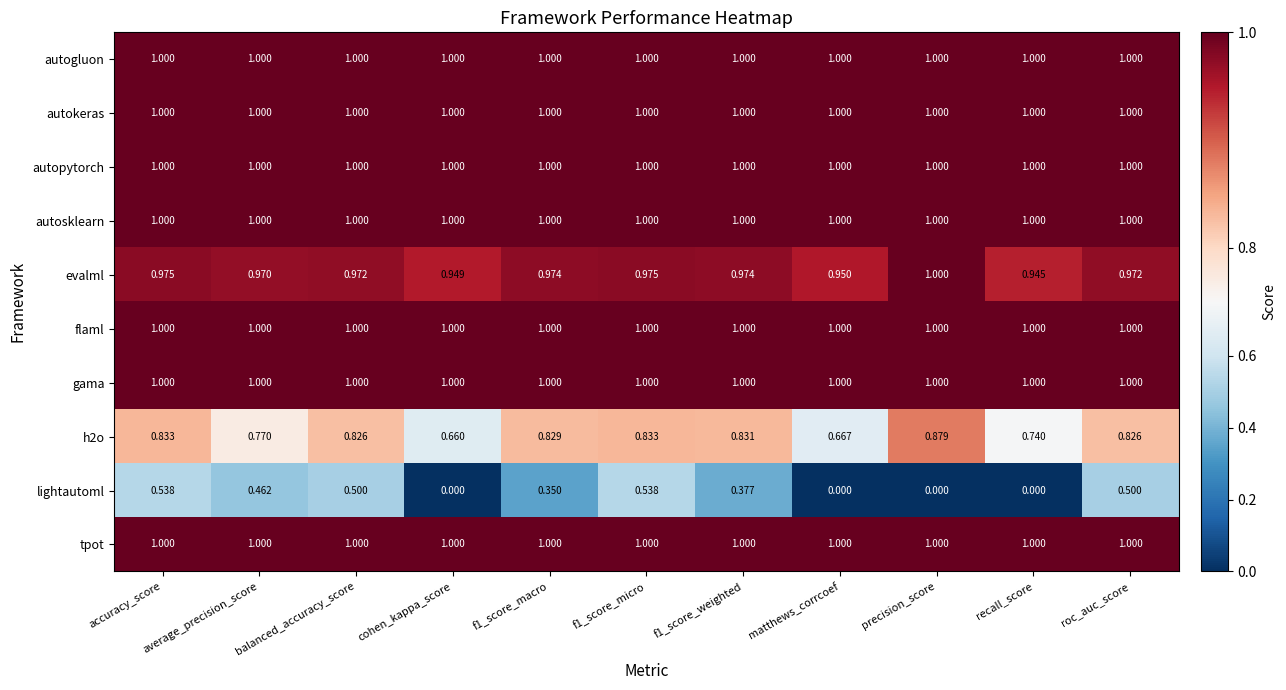

Which series has the largest range (max minus min)?

lightautoml